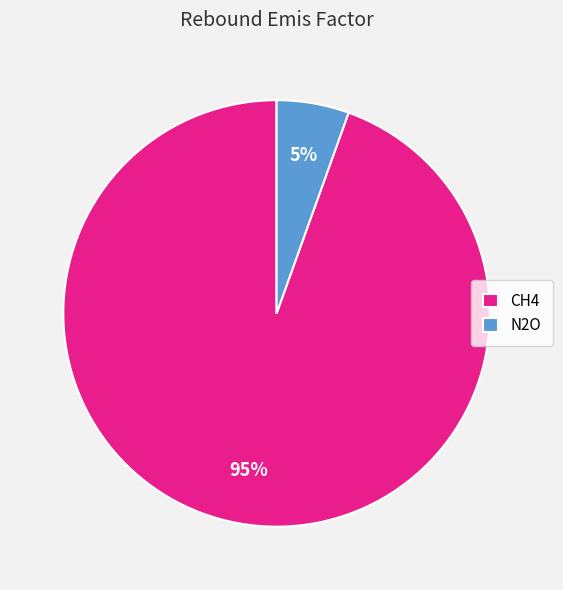

Is it true that N2O is 5% of the pie?

True